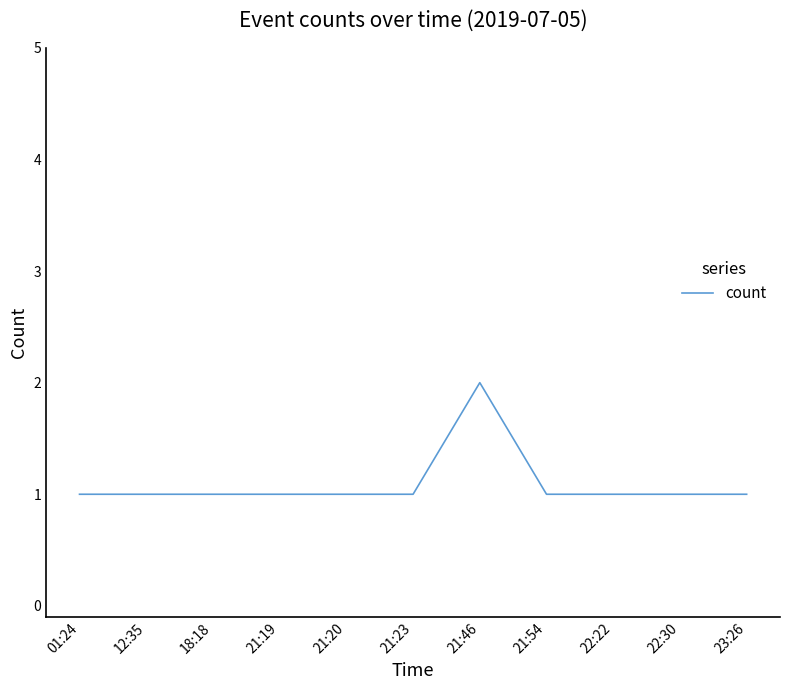

What is the ratio of the value at 21:54 to the value at 01:24?

1.0